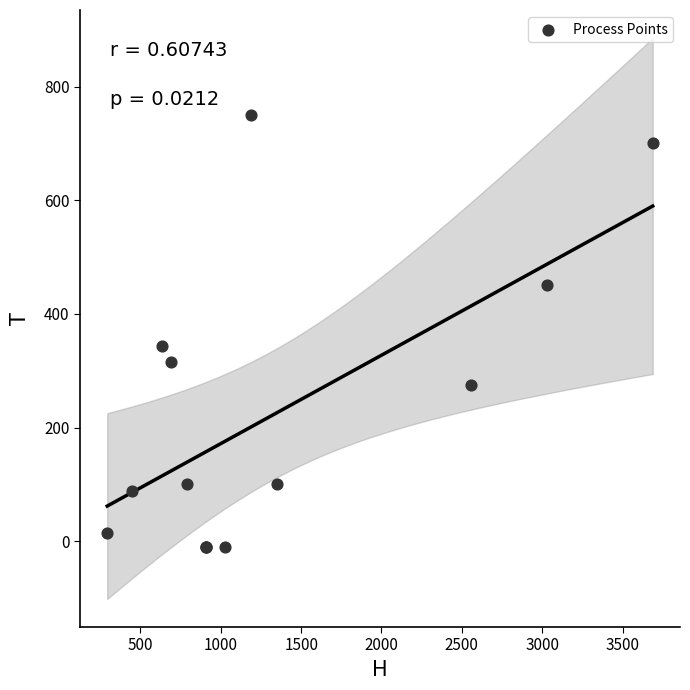

What Y value in the scatter plot is closest to 369?

343.4